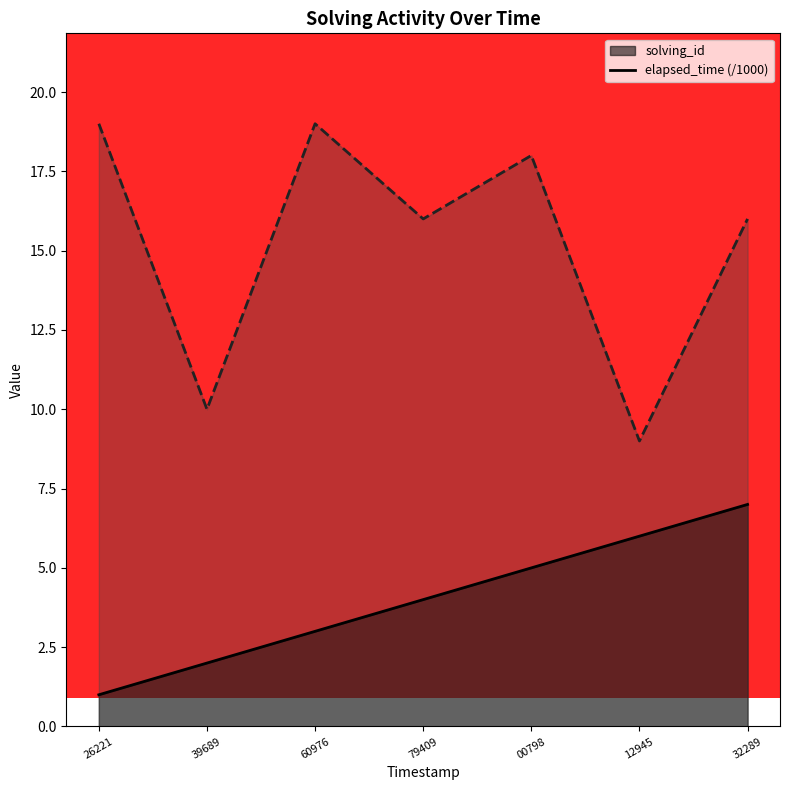

The solving_id series shows 1 at 60976. True or false?

False